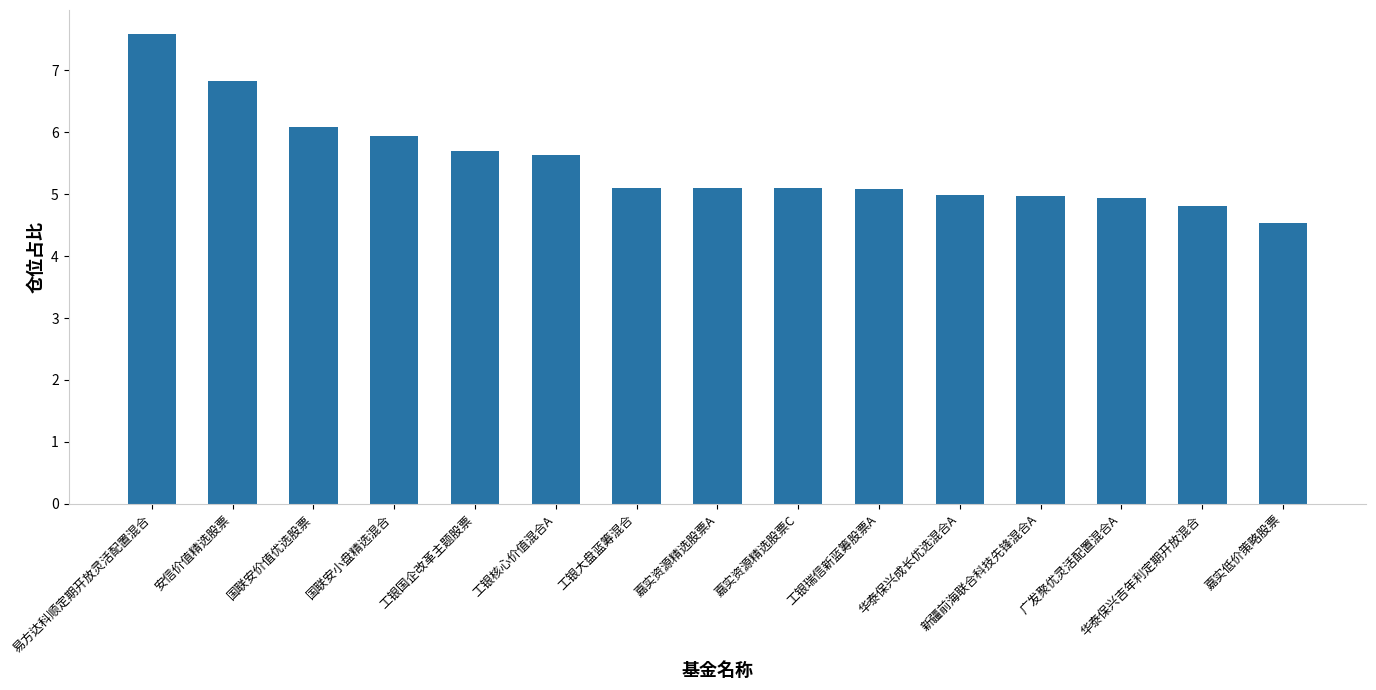

True or false: the data shows 10.2 at 易方达科顺定期开放灵活配置混合.

False